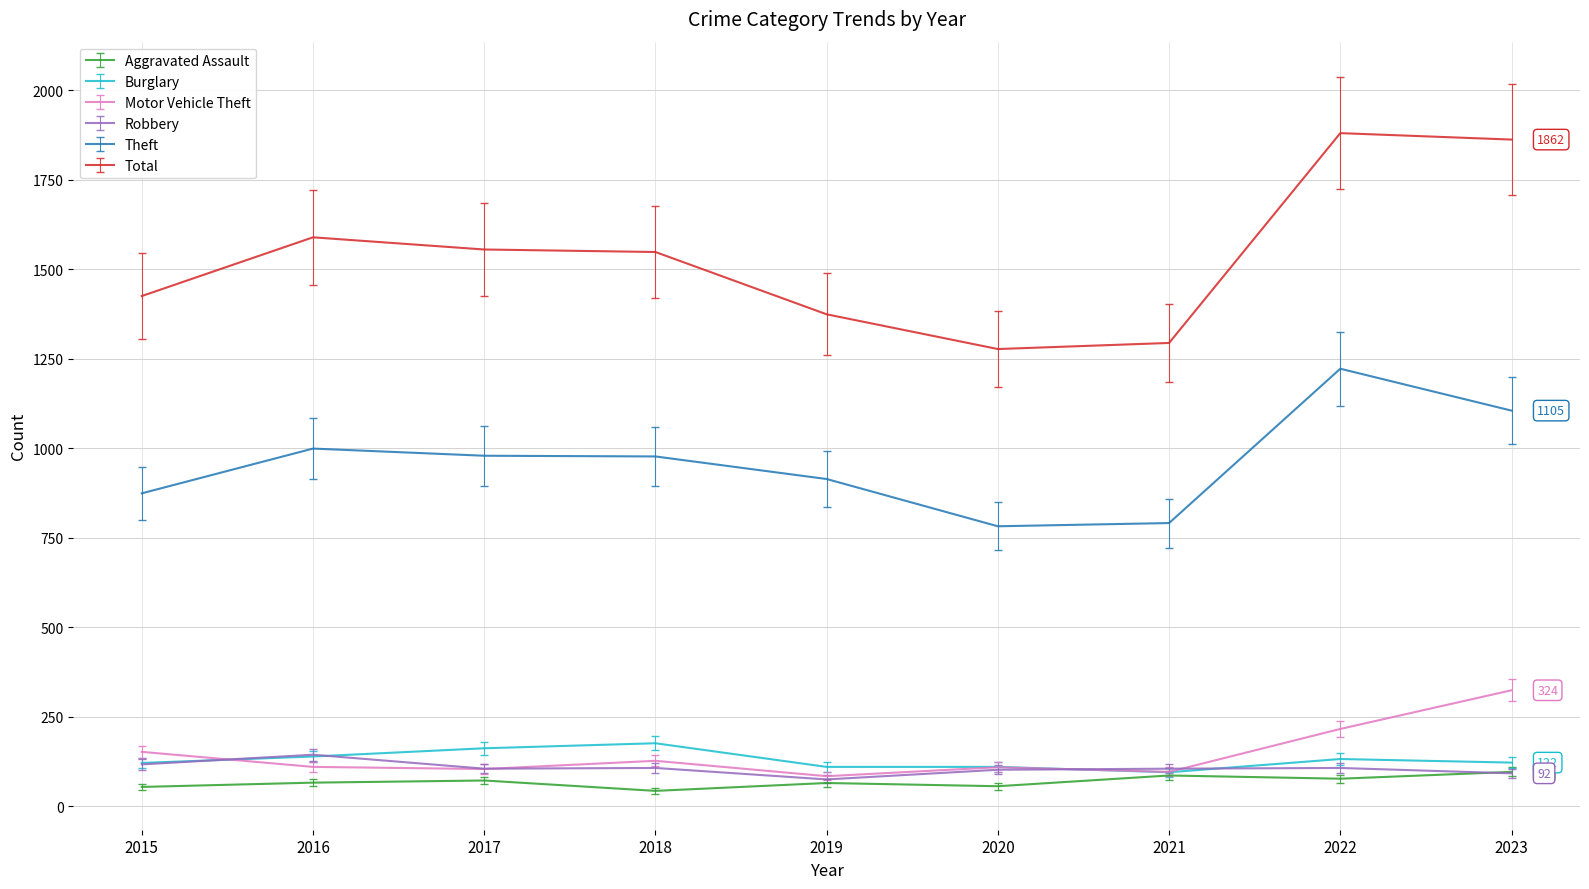

What is the difference between the maximum and minimum values in the Total series?

603